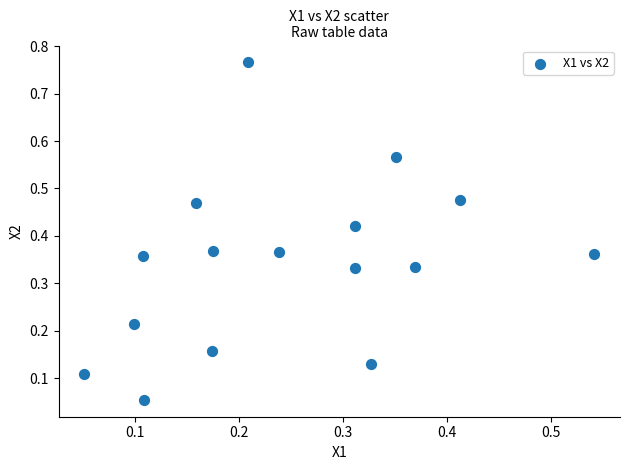

What is the range of Y values (max minus min)?

0.7